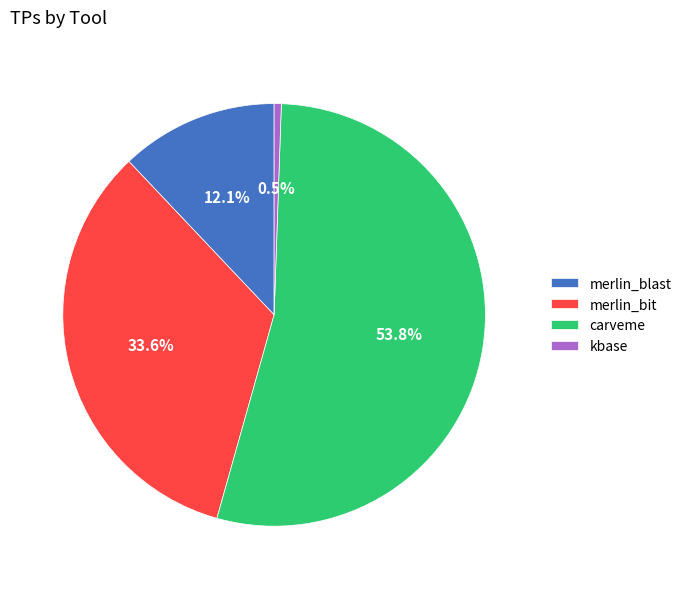

To the nearest percent, what portion does merlin_bit represent?

34%